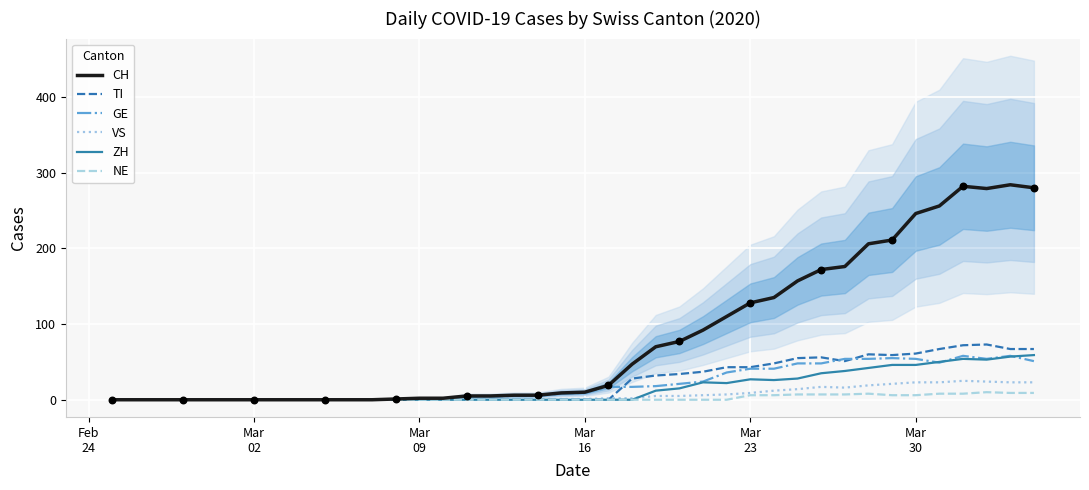

Which series reaches the maximum Y coordinate?

CH